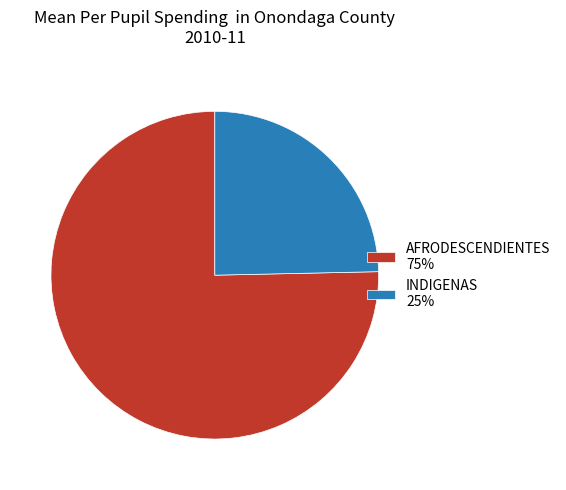

Do AFRODESCENDIENTES 75% and INDIGENAS 25% together represent more than half of the pie?

Yes